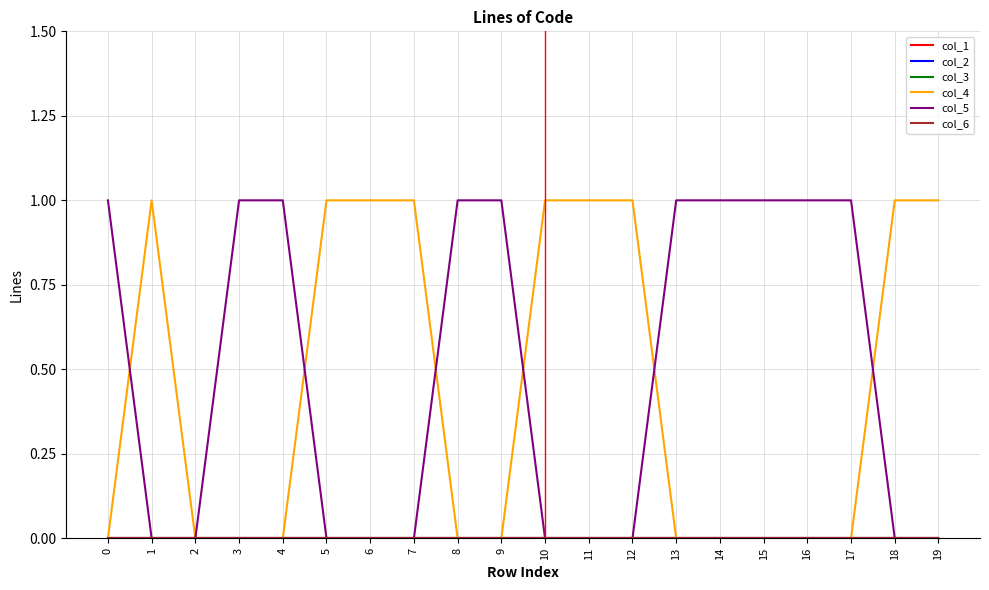

What is the difference between the col_4 values at 19 and 9?

1